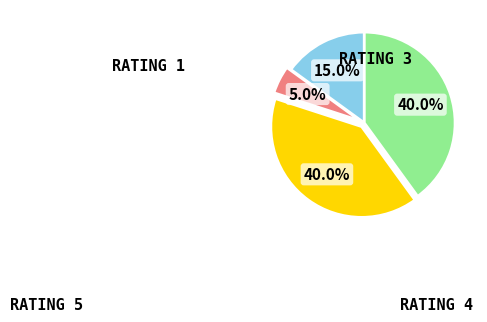

Is there a majority slice in this chart?

No